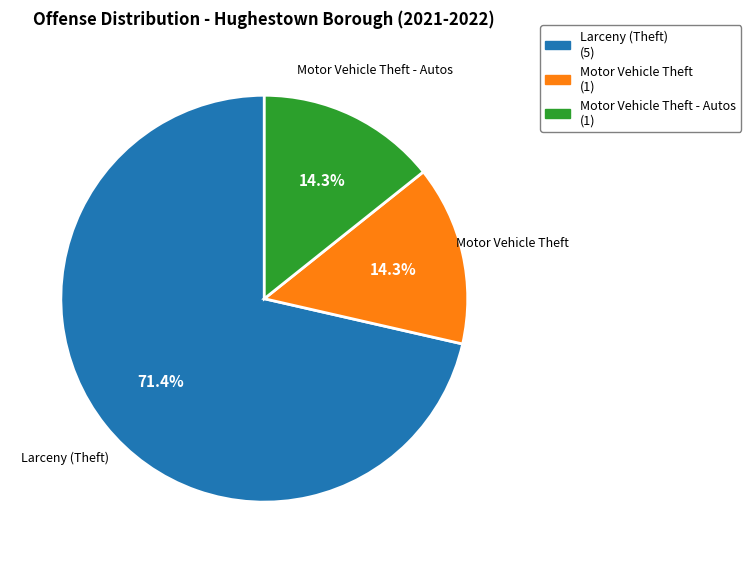

Is there a majority slice in this chart?

Yes